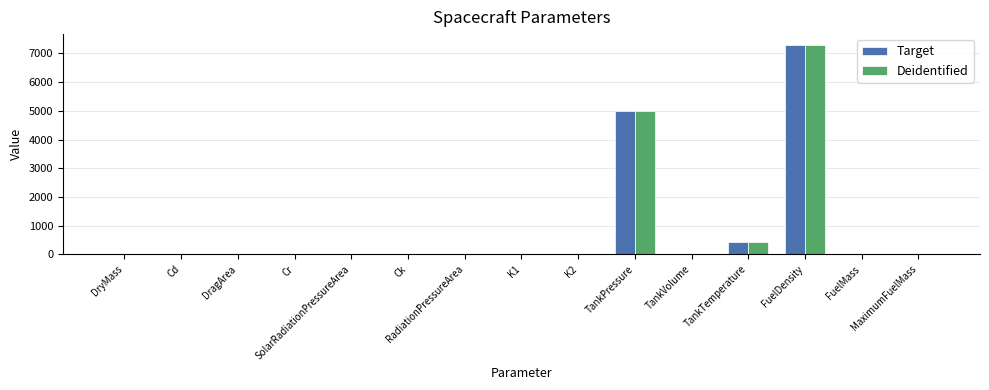

What is the sum of all Deidentified values?

12751.2